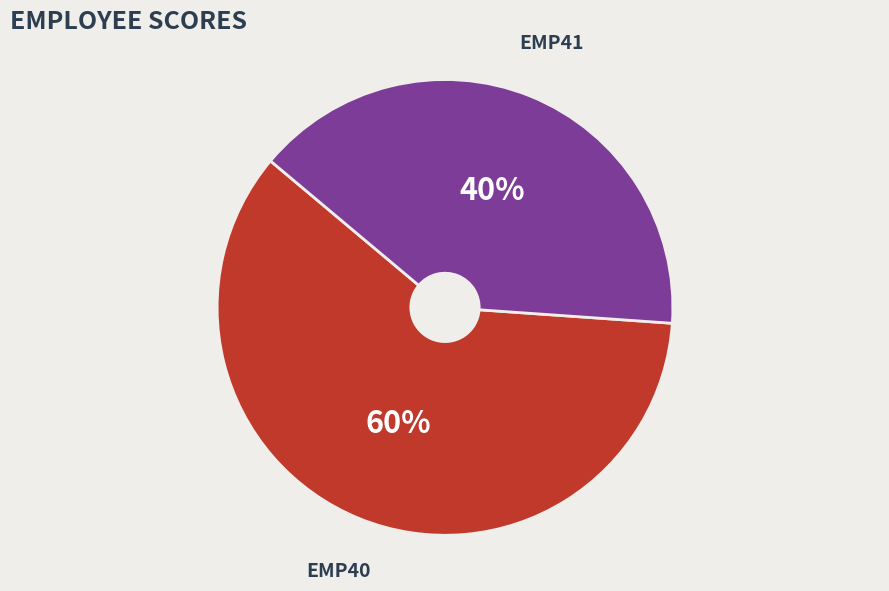

What is the ratio of the value at EMP40 to the value at EMP41?

1.5